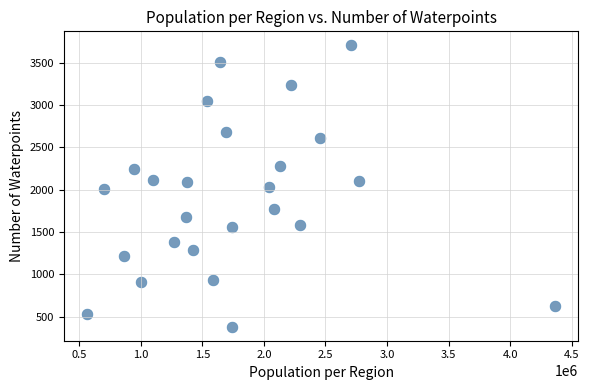

What is the range of Y values (max minus min)?

3319